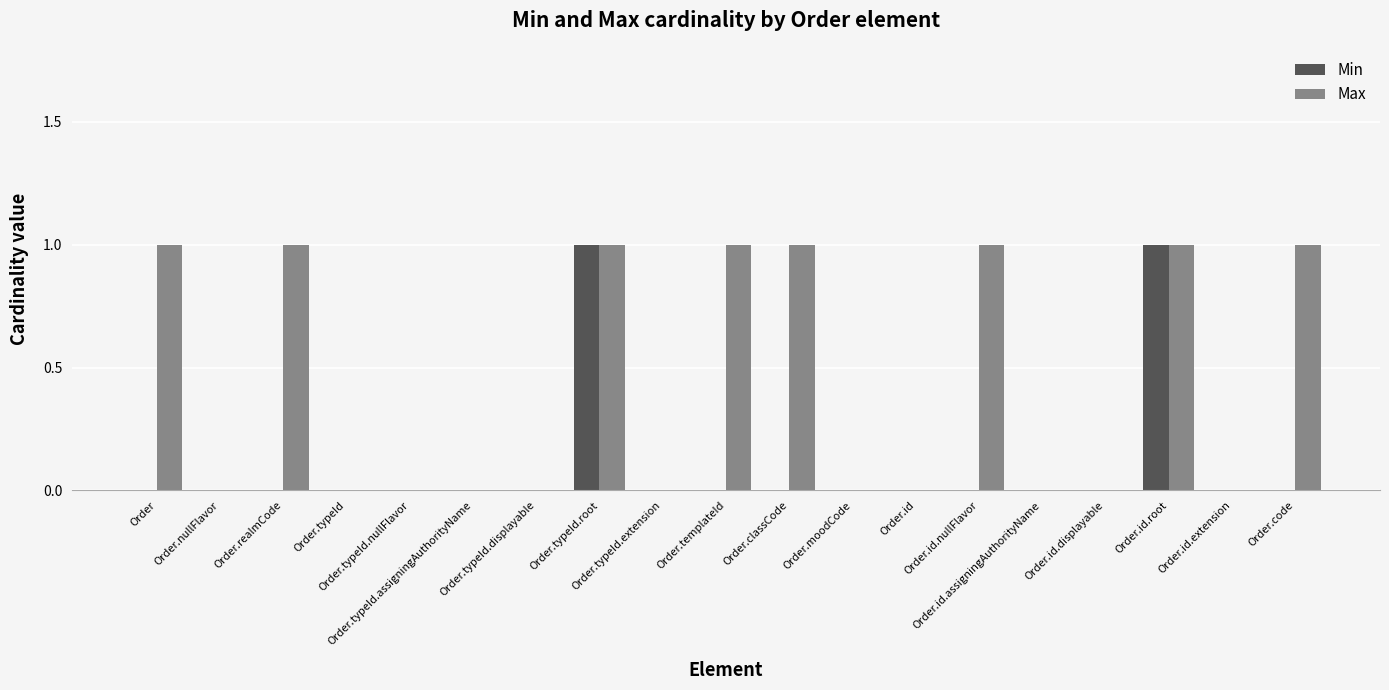

Which series has the largest total across all categories?

Max